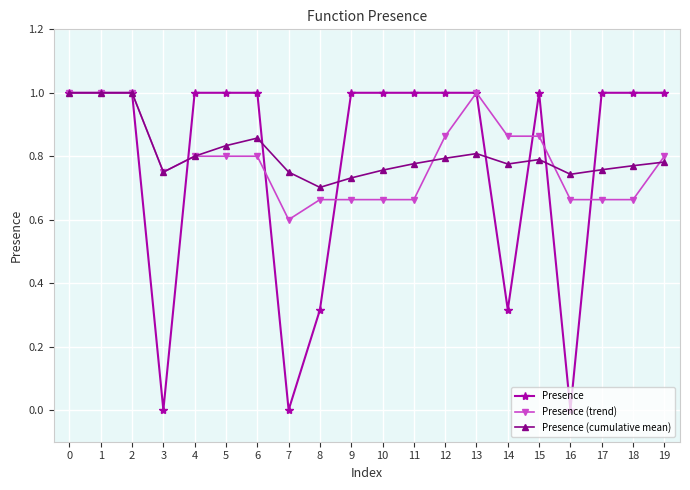

Which series has the largest total across all categories?

Presence (cumulative mean)